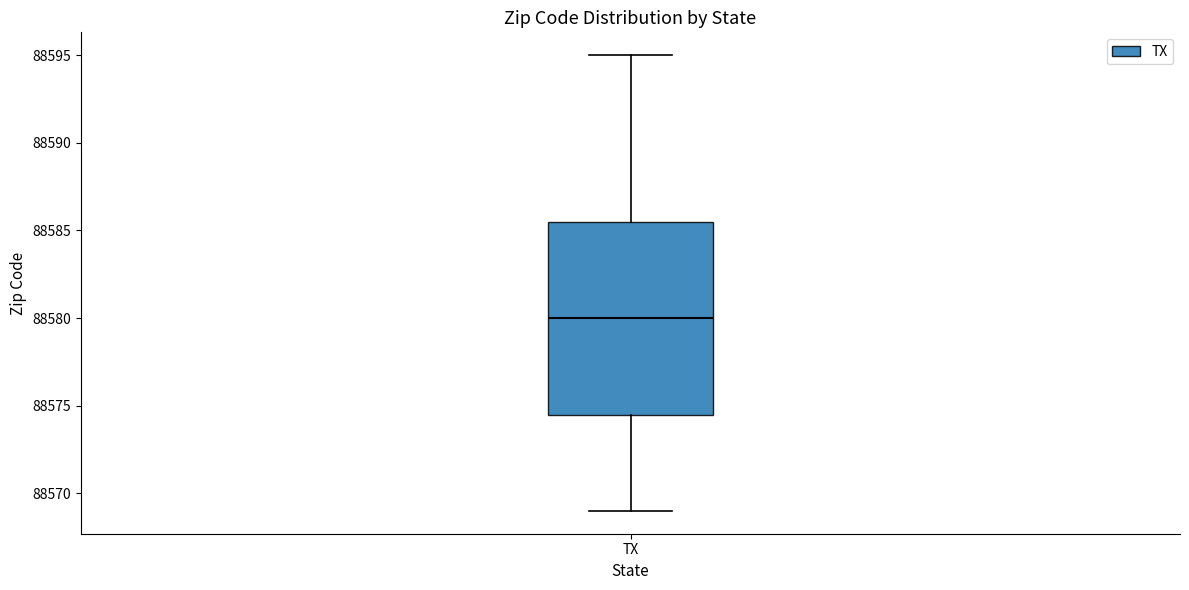

Read this box plot against the y-axis: the position of the median line, the range covered by the box, and the ends of both whiskers. The values are not printed on the chart, so give them approximately, as read against the axis.

median 88580.0, box 88574.5 to 88585.5, whiskers 88569.0 to 88595.0